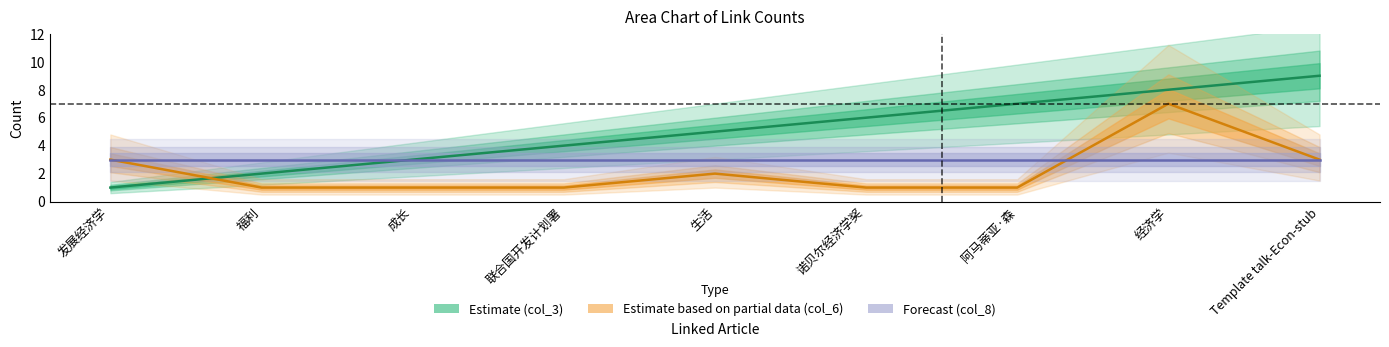

How many values in the Estimate (col_3) series exceed 5?

4